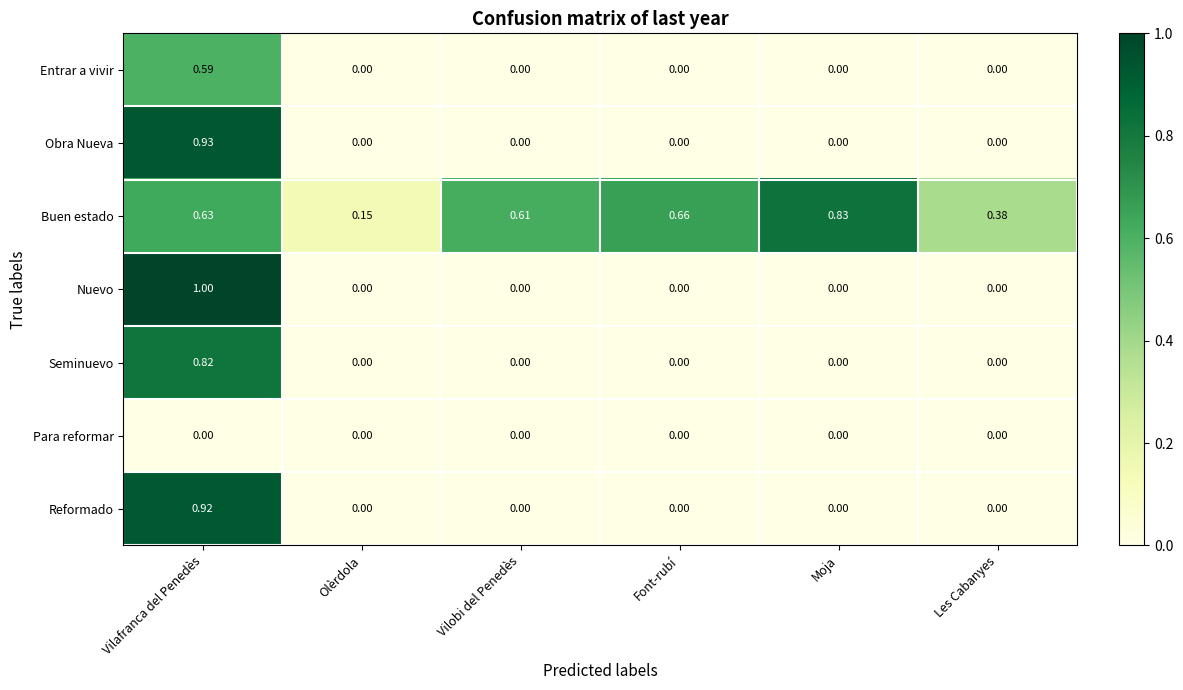

Count the number of categories in the chart.

6